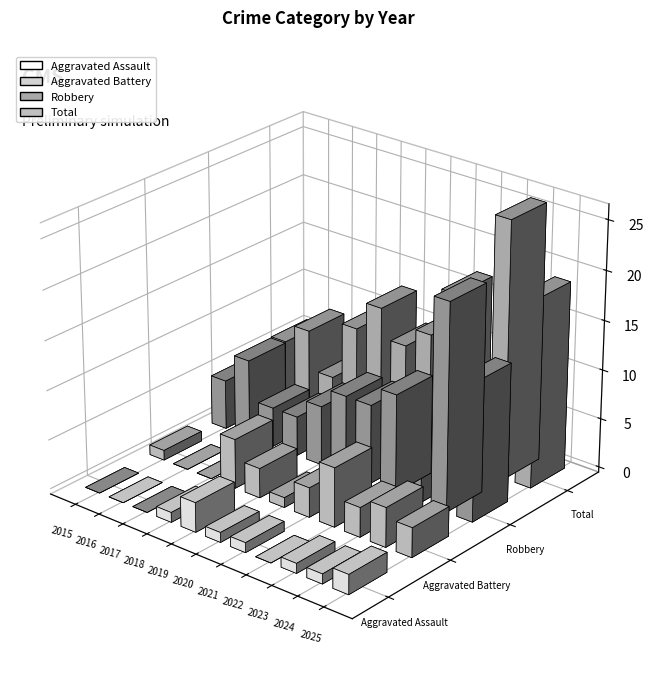

The value of Aggravated Assault at 2018 is 1. True or false?

False